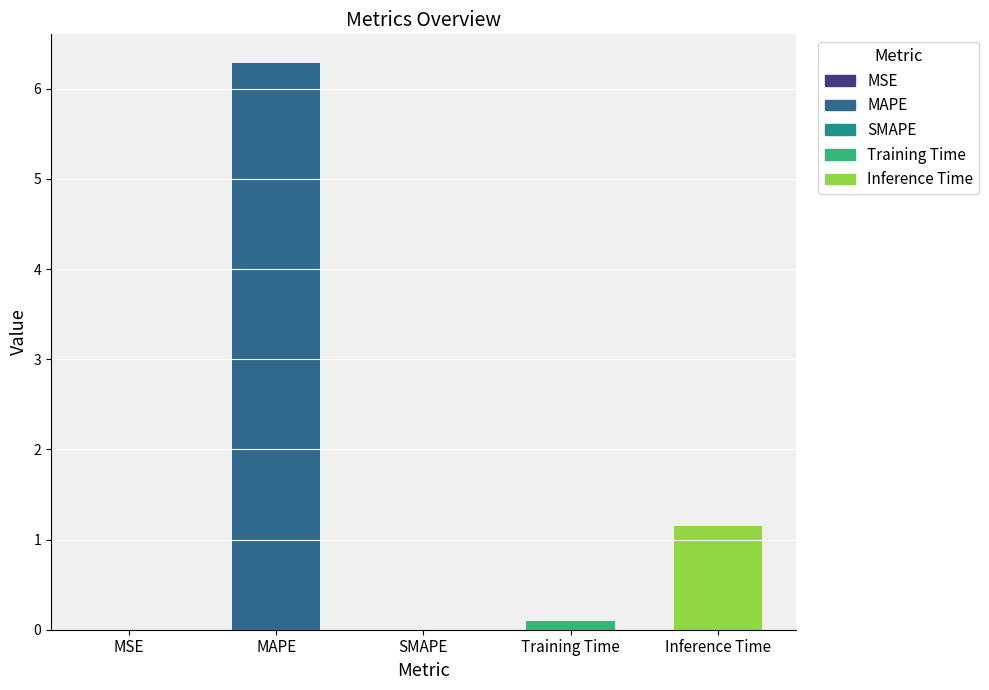

At which label is the value closest to 3?

Inference Time